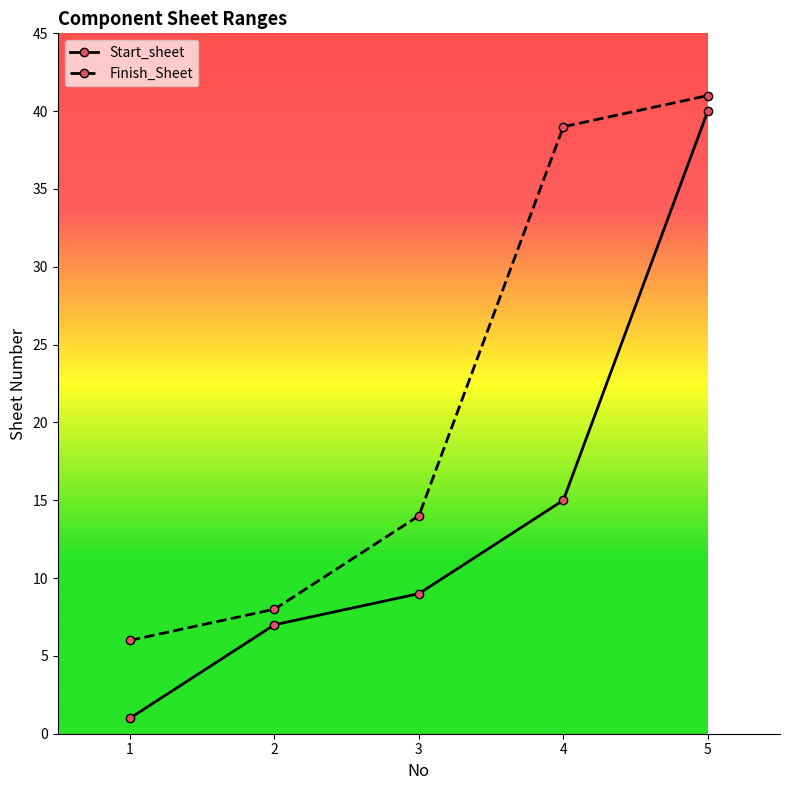

True or false: Start_sheet and Finish_Sheet intersect in this chart.

False